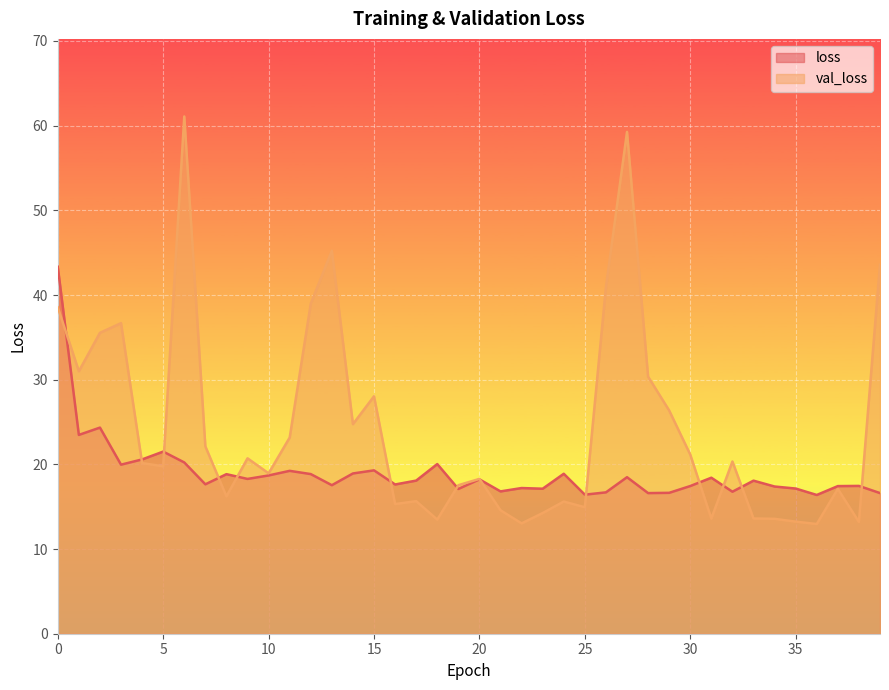

Is the value of loss at 18 greater than the value of val_loss at 4?

No